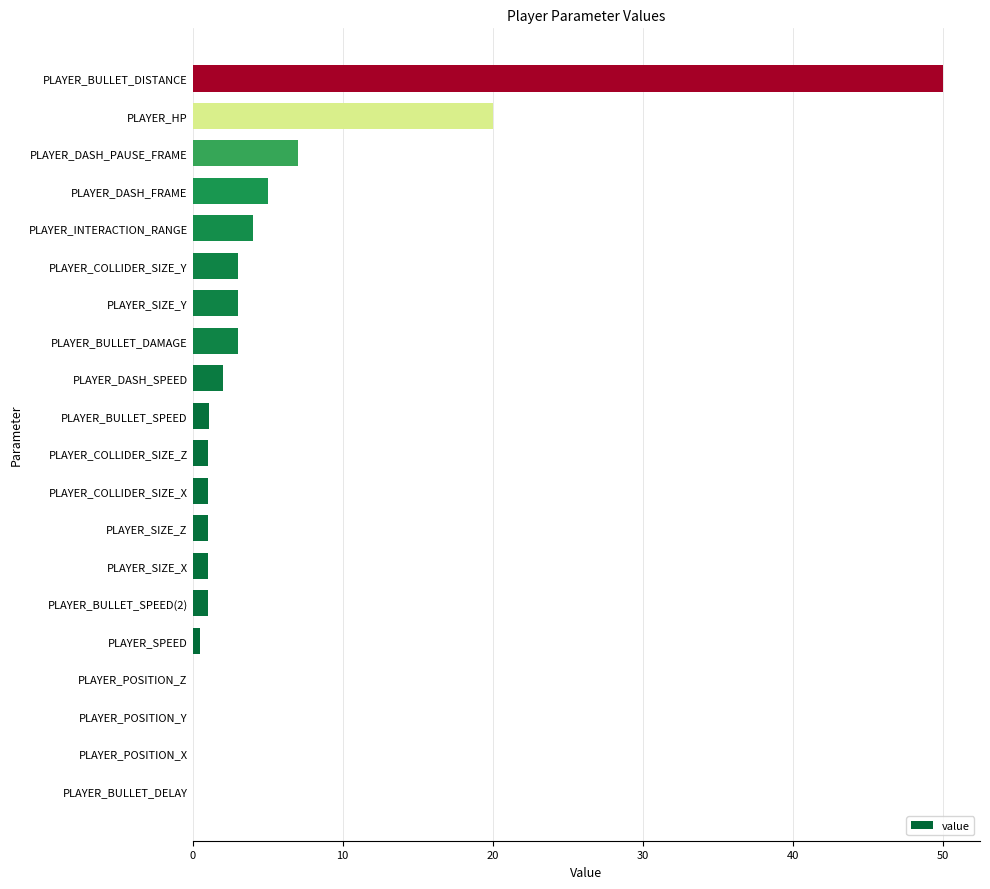

What value does the data have at PLAYER_BULLET_SPEED?

1.1